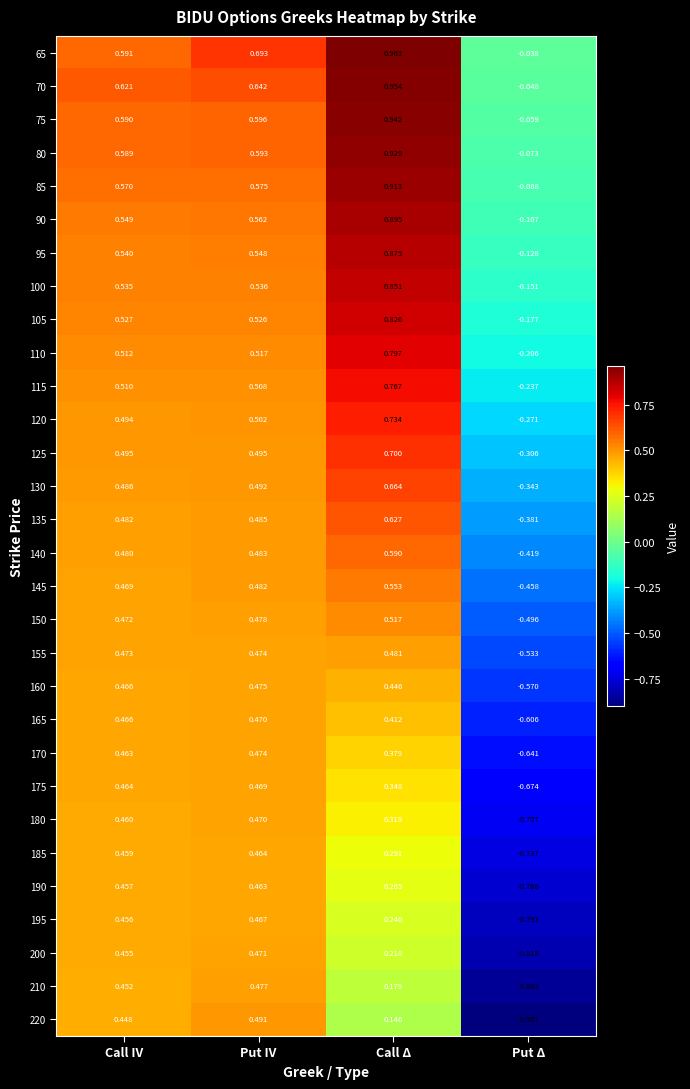

Which label corresponds to the smallest value in the chart?

Put Δ